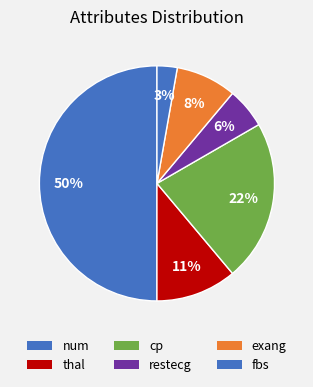

To the nearest percent, what percentage of the pie is exang?

8%